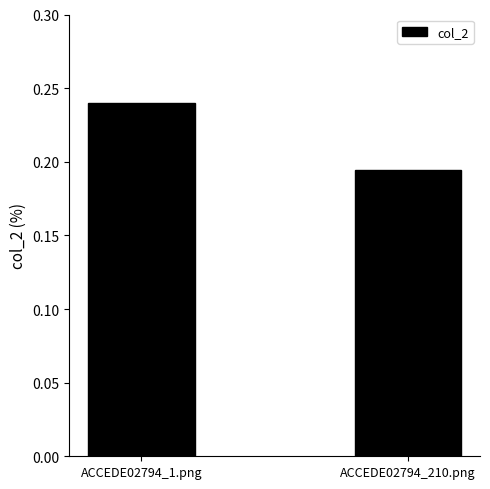

At which category does the chart reach its peak across all series?

ACCEDE02794_1.png